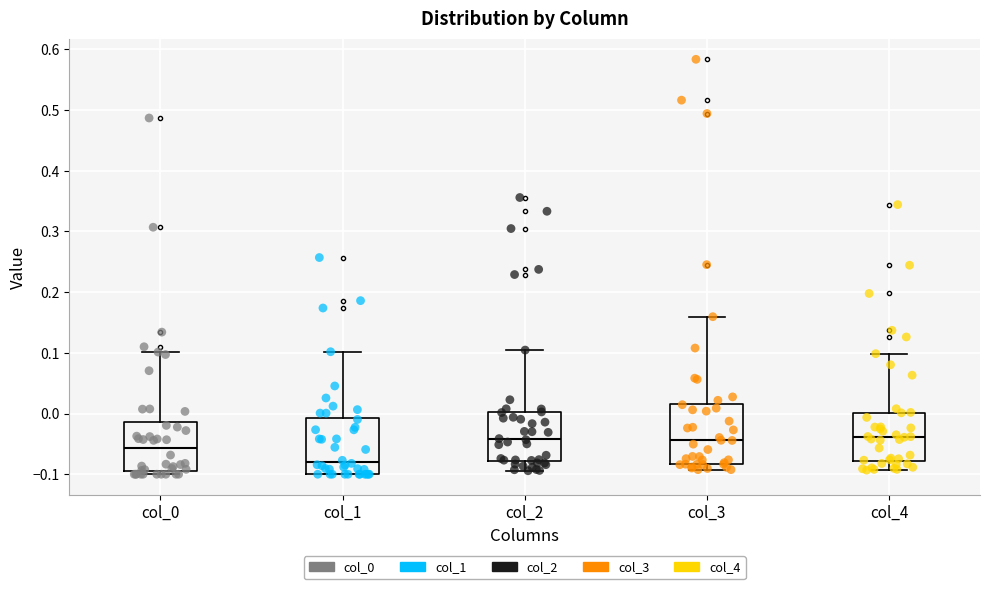

Where does the median line of the box for col_3 sit on the y-axis? The values are not printed on the chart, so give them approximately, as read against the axis.

-0.04